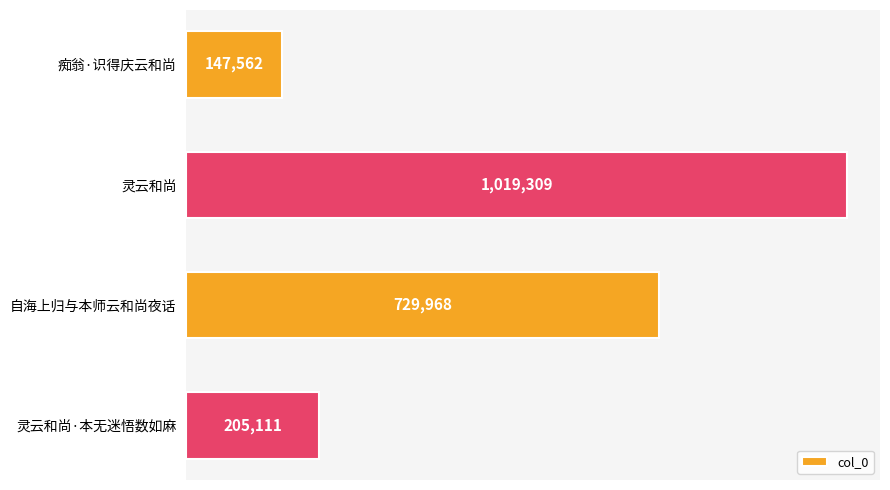

What is the maximum value shown in the chart?

1019309